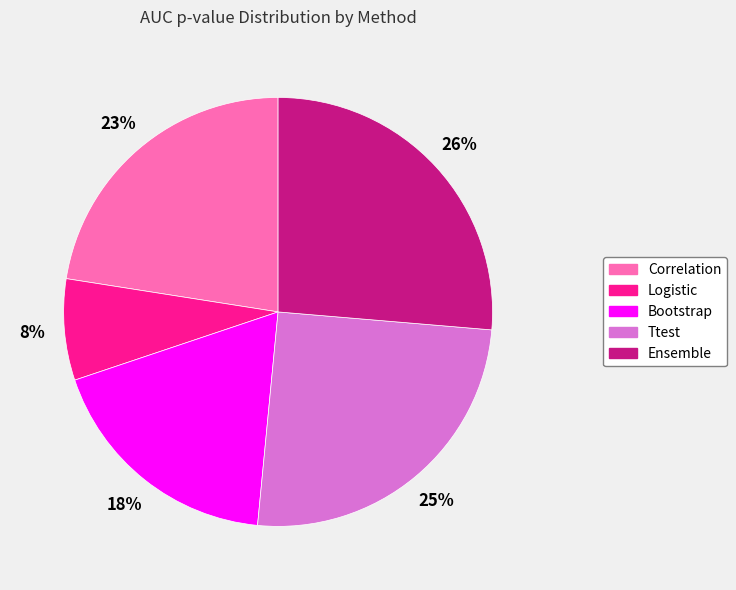

Does Ttest represent more than half of the total?

No